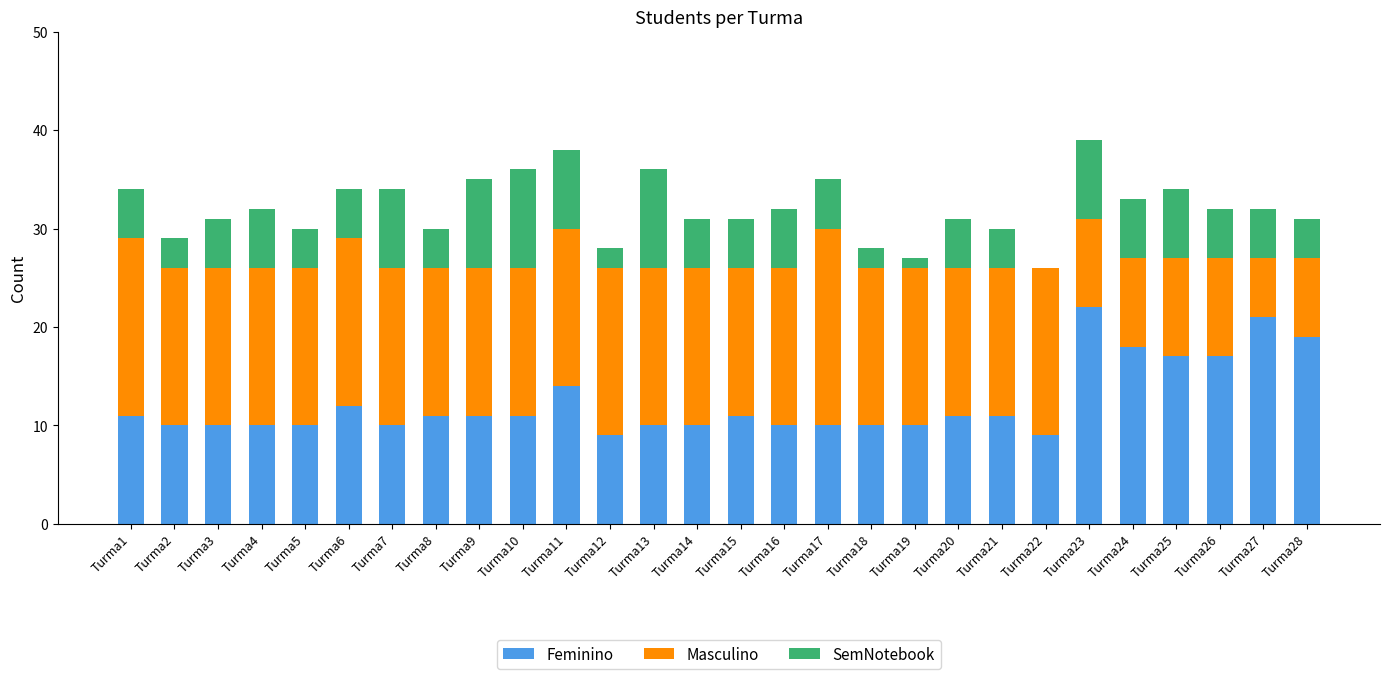

The Feminino series shows 14 at Turma11. True or false?

True